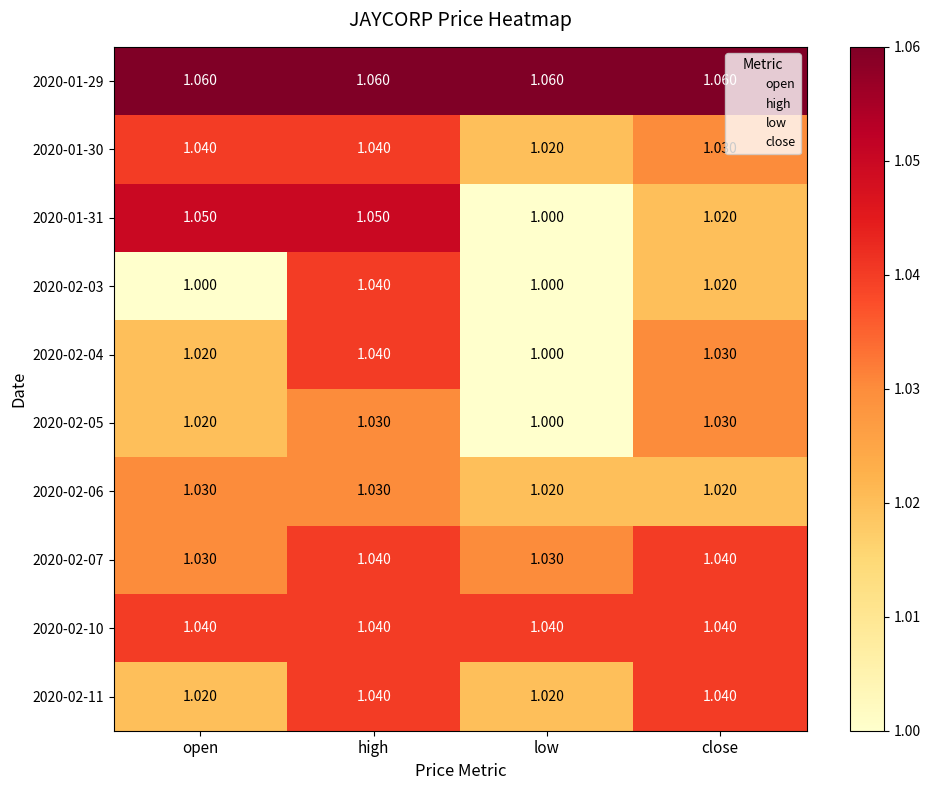

At which category is the sum across all series the highest?

high